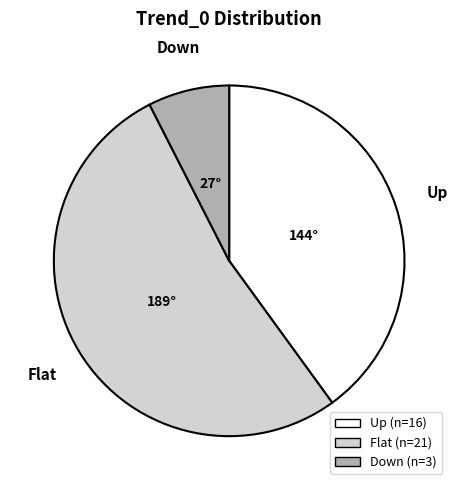

The Up slice represents 49% of the pie. True or false?

False